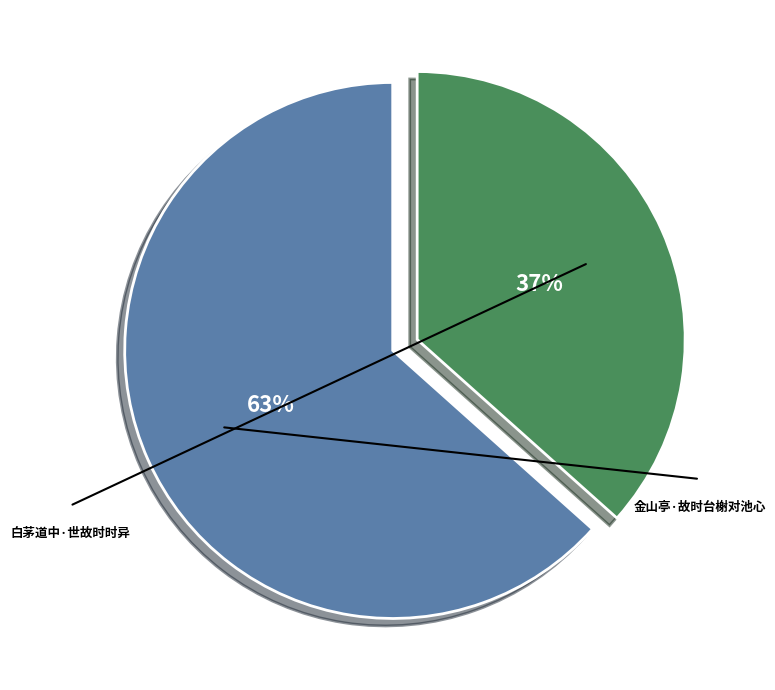

What percentage do 白茅道中·世故时时异 and 金山亭·故时台榭对池心 together represent?

100.0%